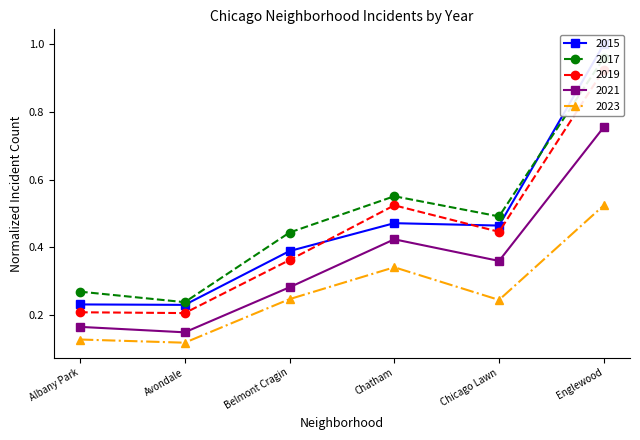

What position from the right is Chicago Lawn?

2